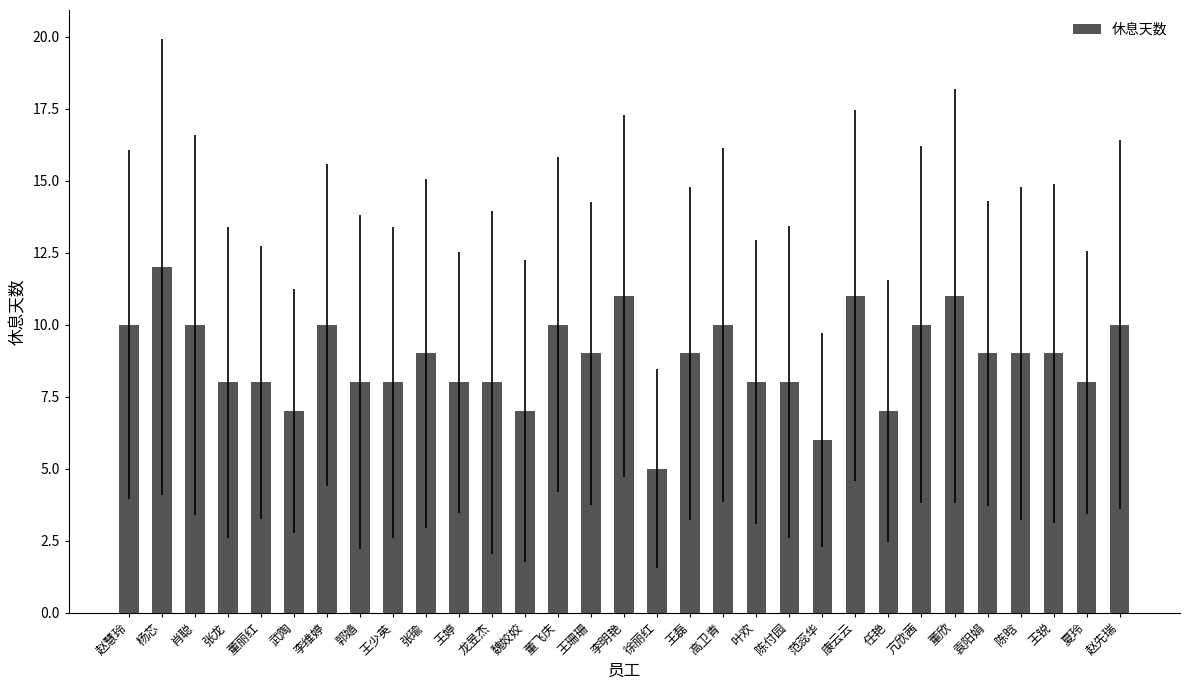

The value at 李维婷 is 4. True or false?

False